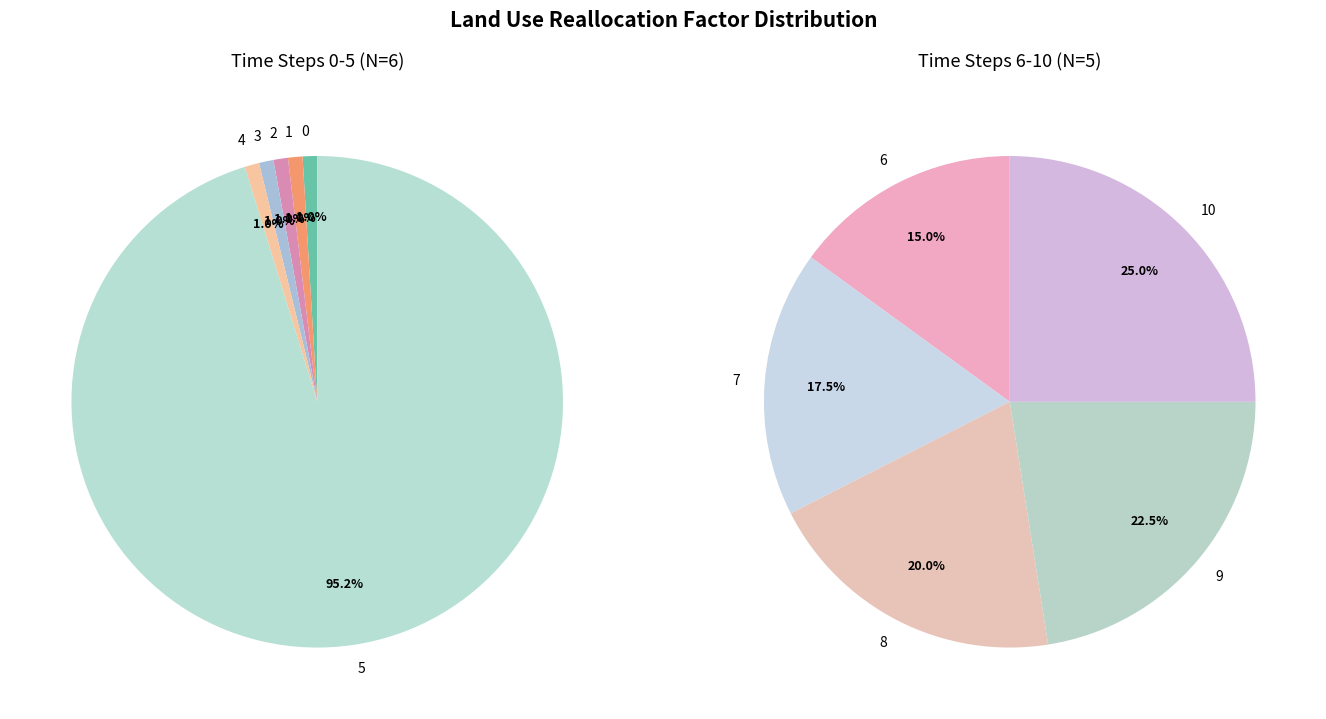

Count the number of slices in the pie.

11